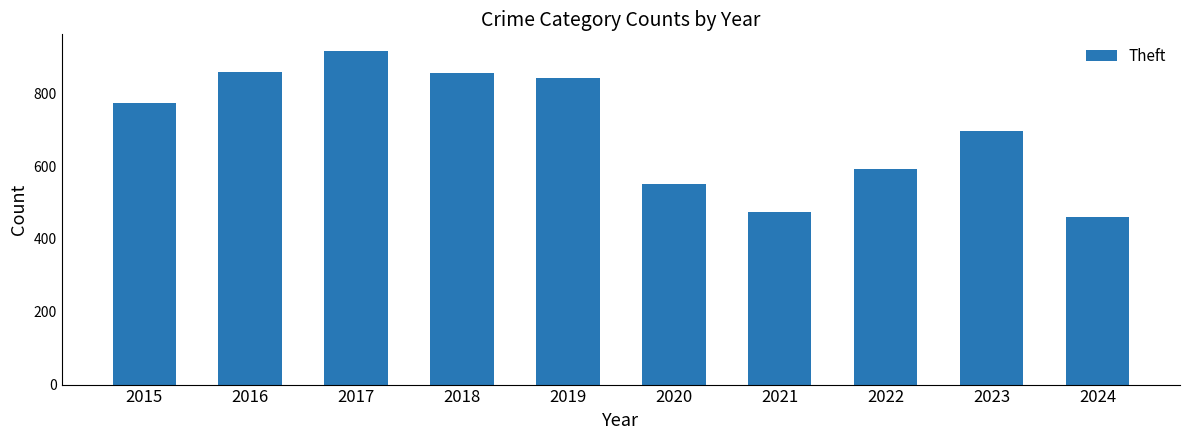

True or false: the data shows 460 at 2024.

True